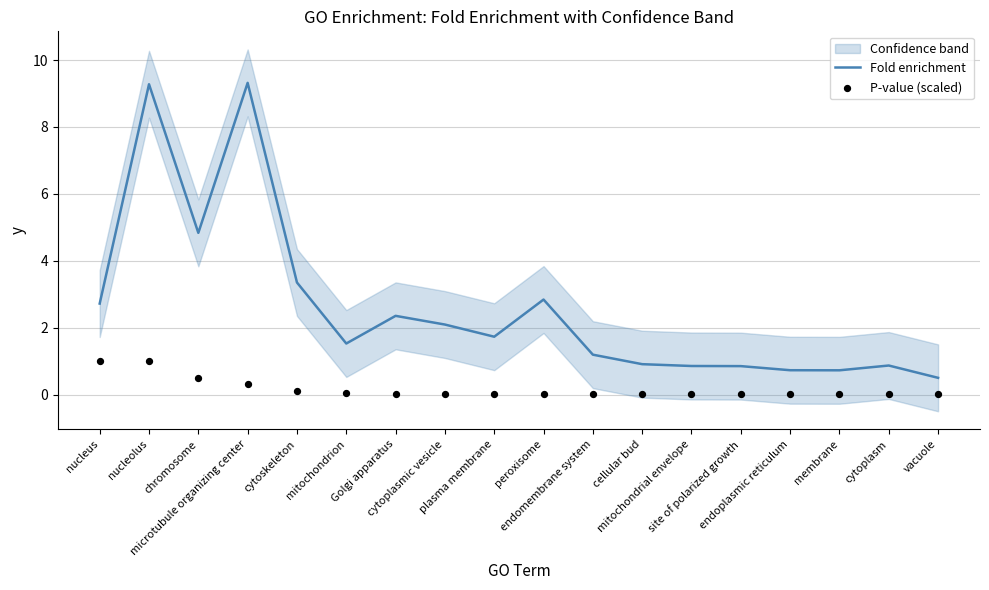

At which category is the sum across all series the highest?

nucleolus